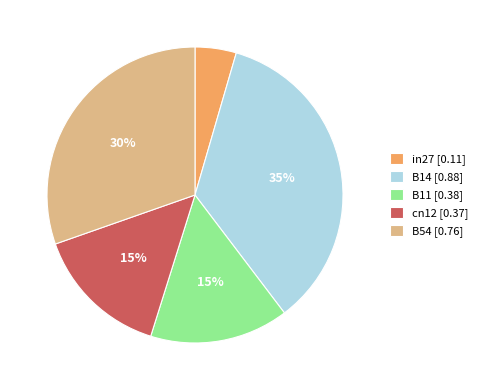

The B54 slice represents 30% of the pie. True or false?

True